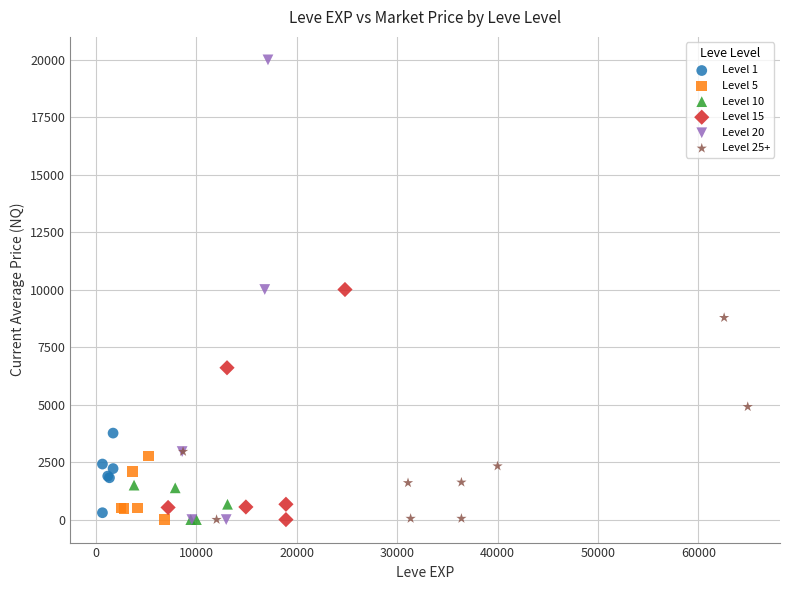

What are all the series names shown in the legend?

Level 1, Level 5, Level 10, Level 15, Level 20, Level 25+